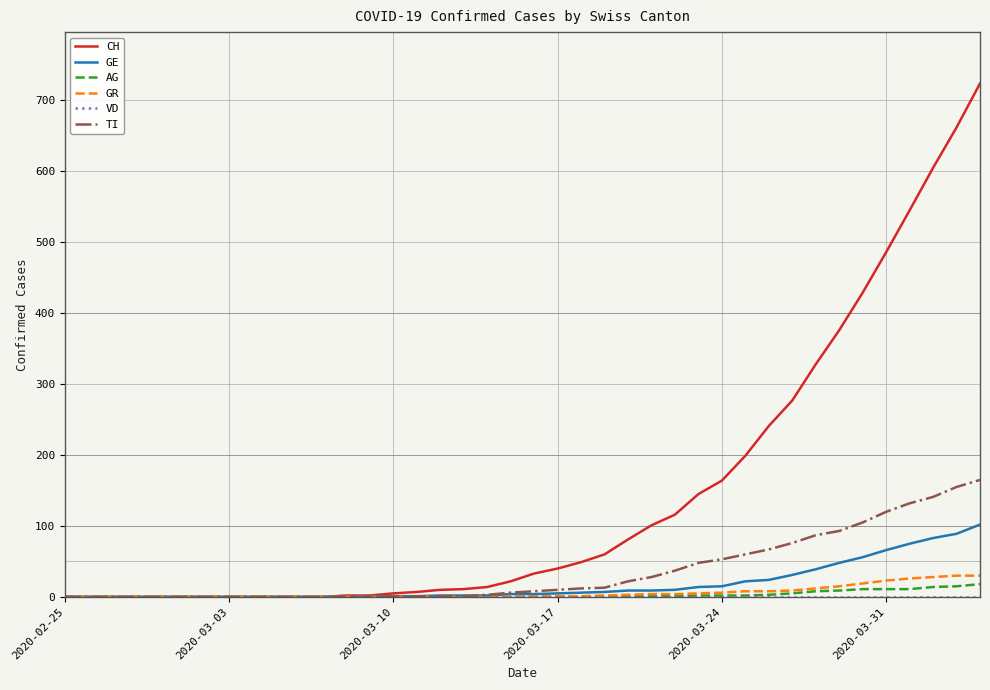

Which series has the largest total across all categories?

CH